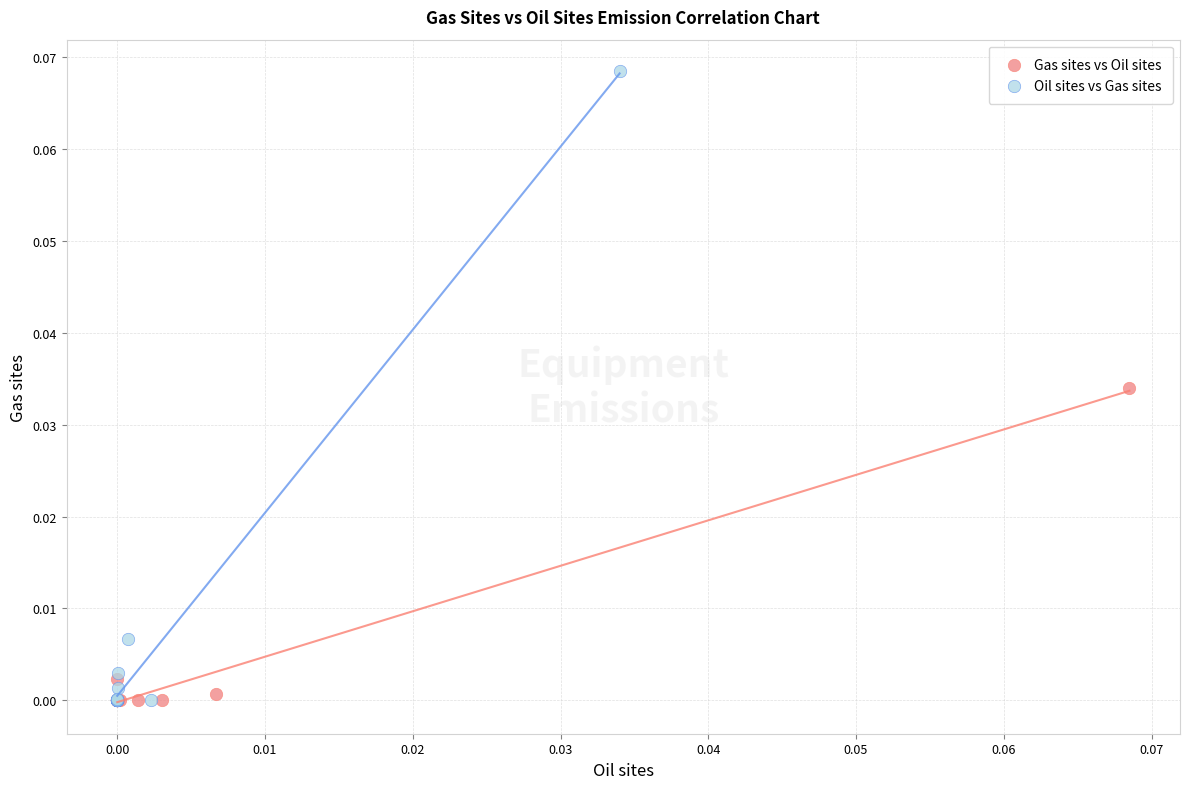

Which series contains the highest Y value?

Oil sites vs Gas sites